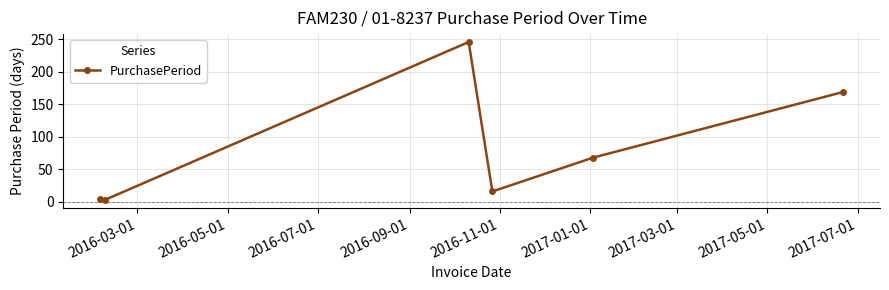

What is the sum of all values?

506